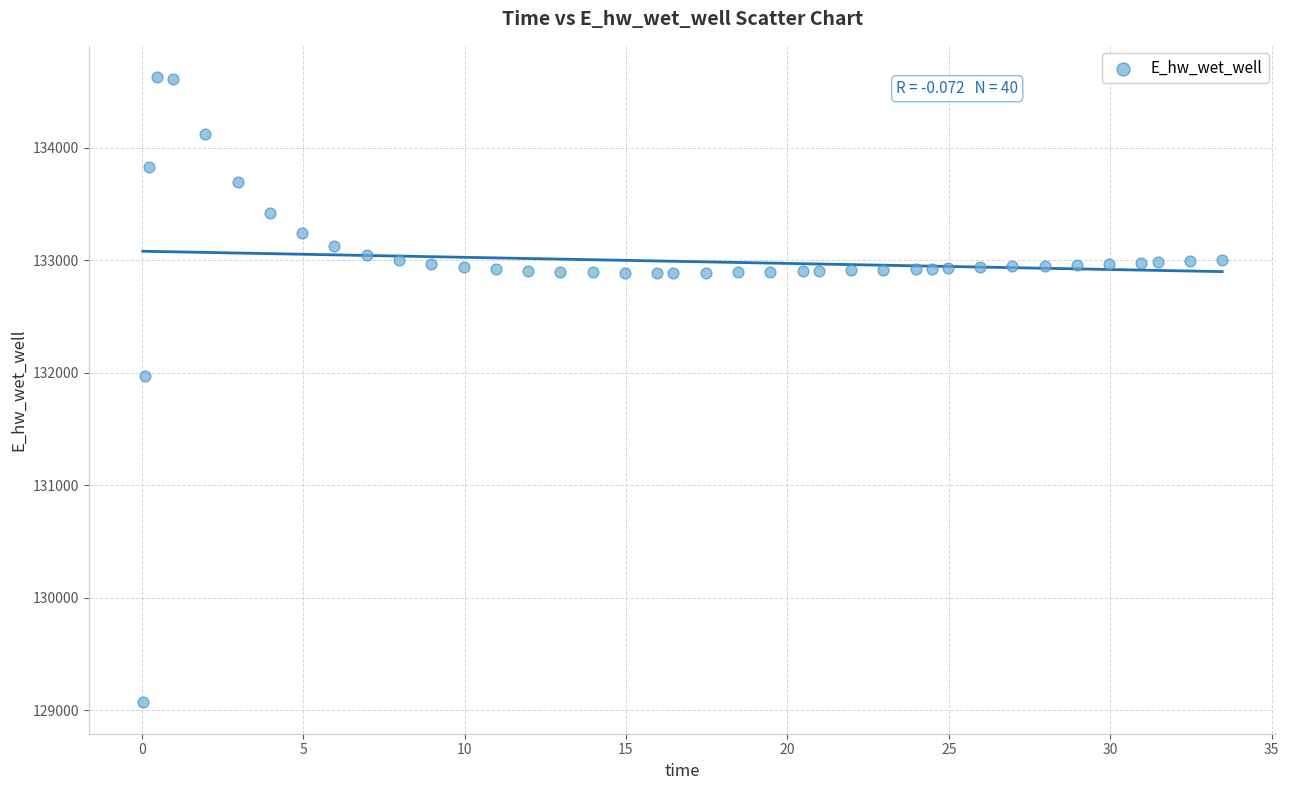

What is the range of Y values (max minus min)?

5557.8